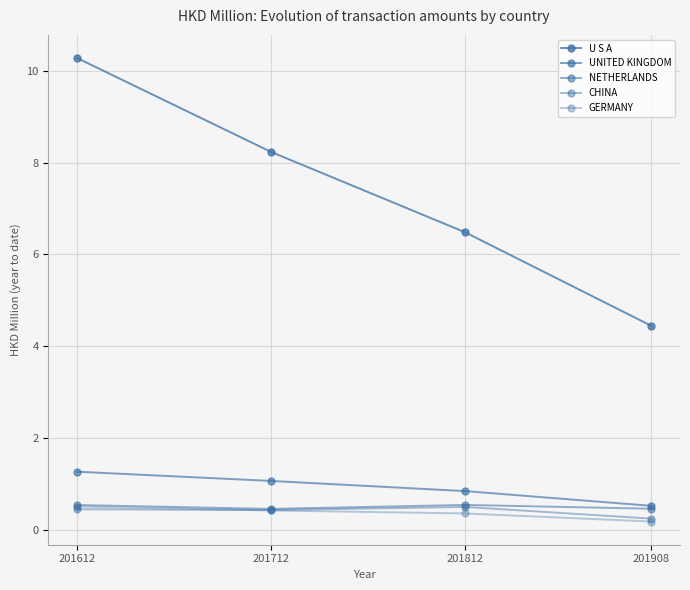

How many series are shown in this chart?

5